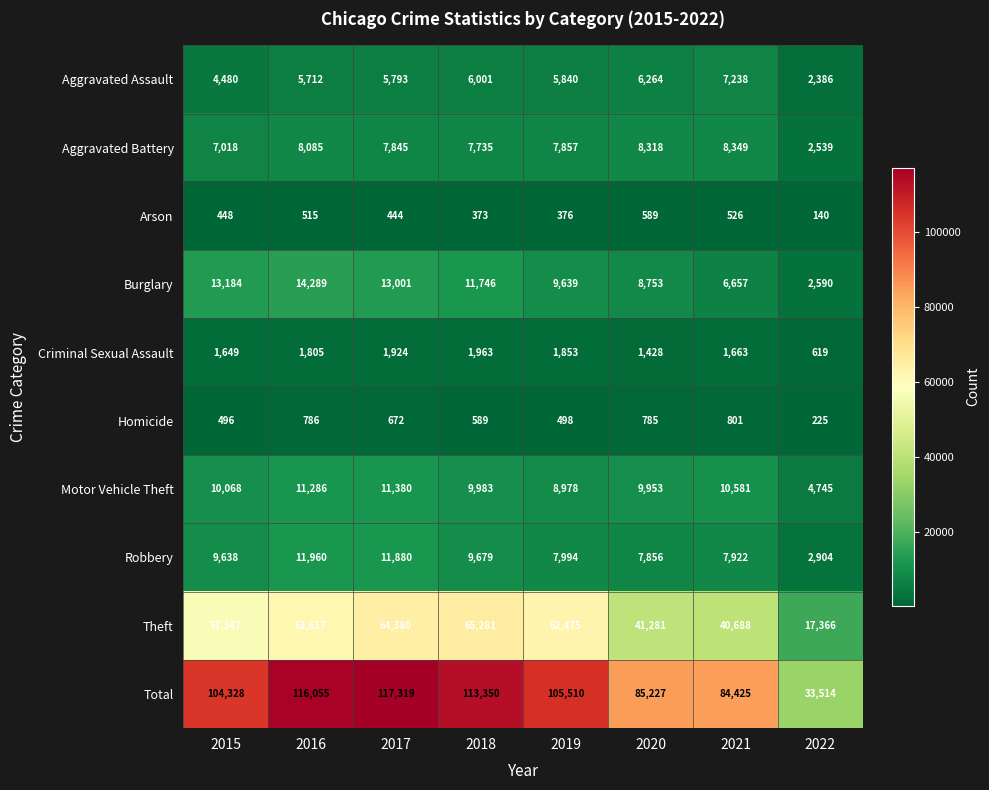

The value of Criminal Sexual Assault at 2020 is 1428. True or false?

True